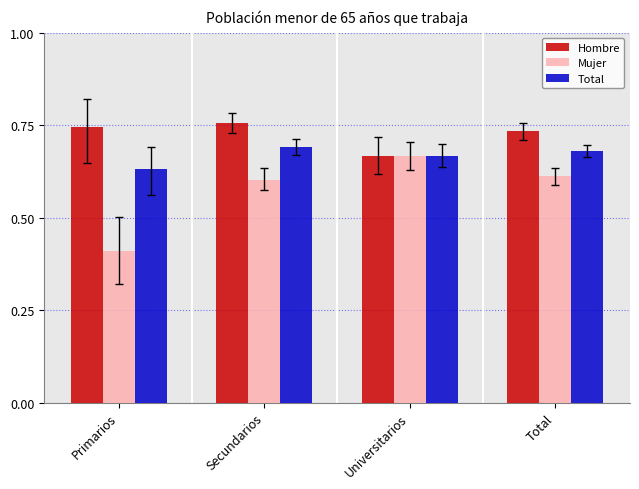

Where is Mujer nearest to the value 0?

Primarios